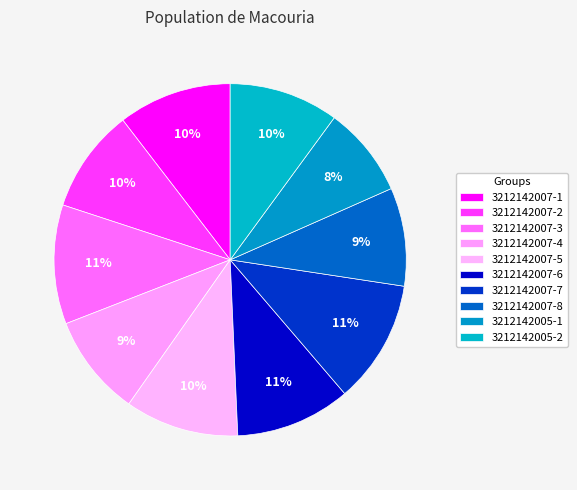

To the nearest percent, what is the average slice percentage?

10%